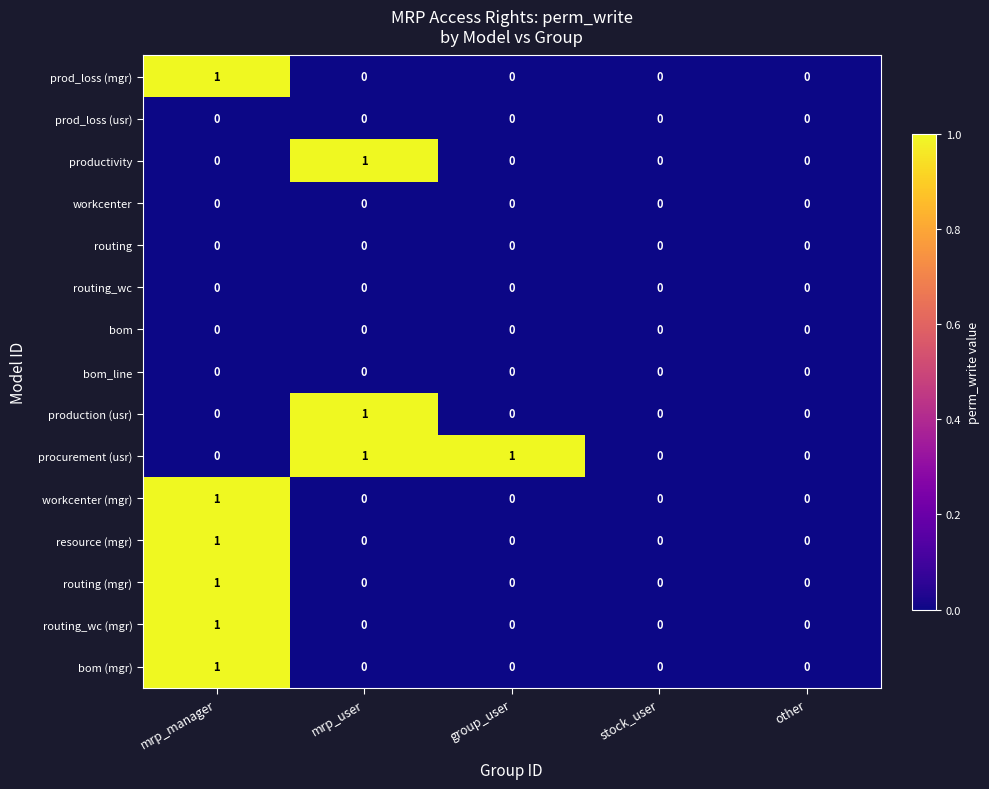

Count the number of data series in this chart.

15